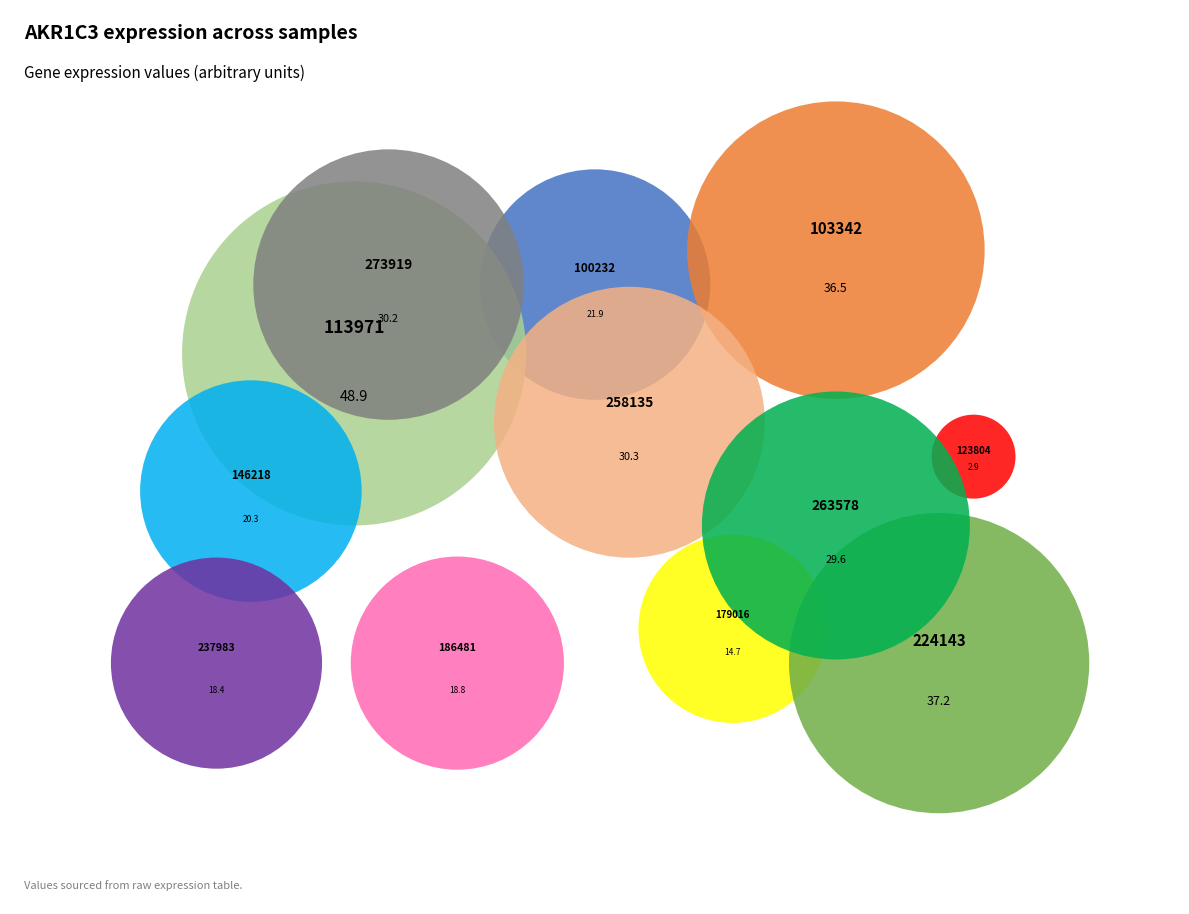

How many slices are in this pie chart?

12